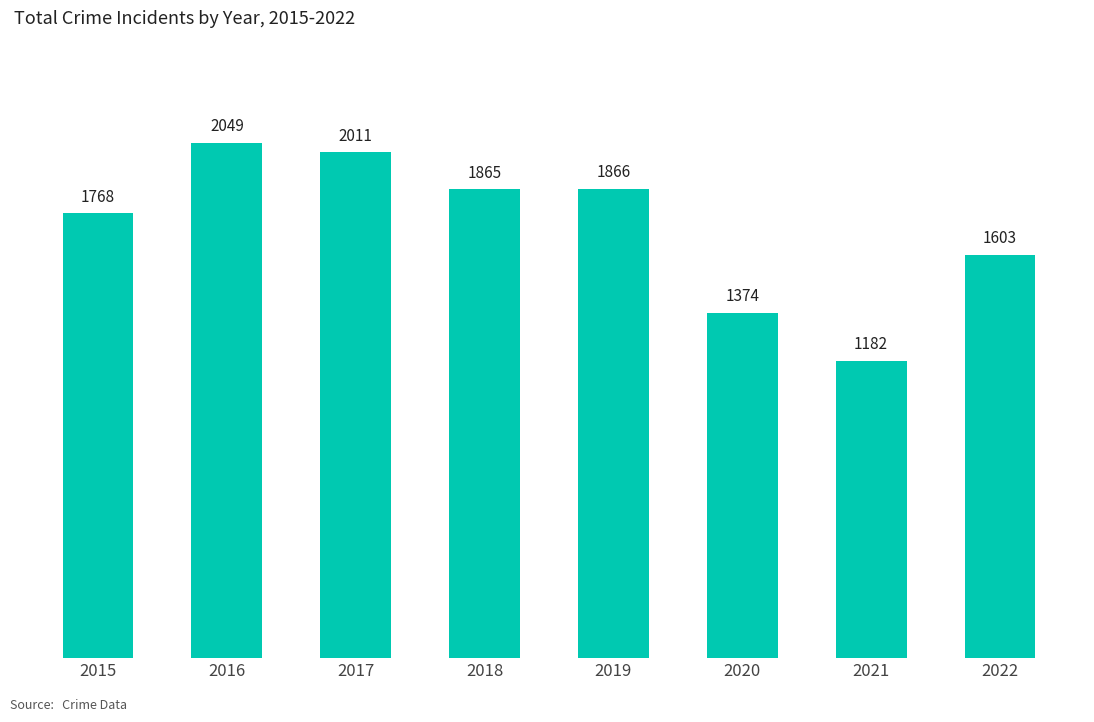

Does the chart contain any negative values?

No